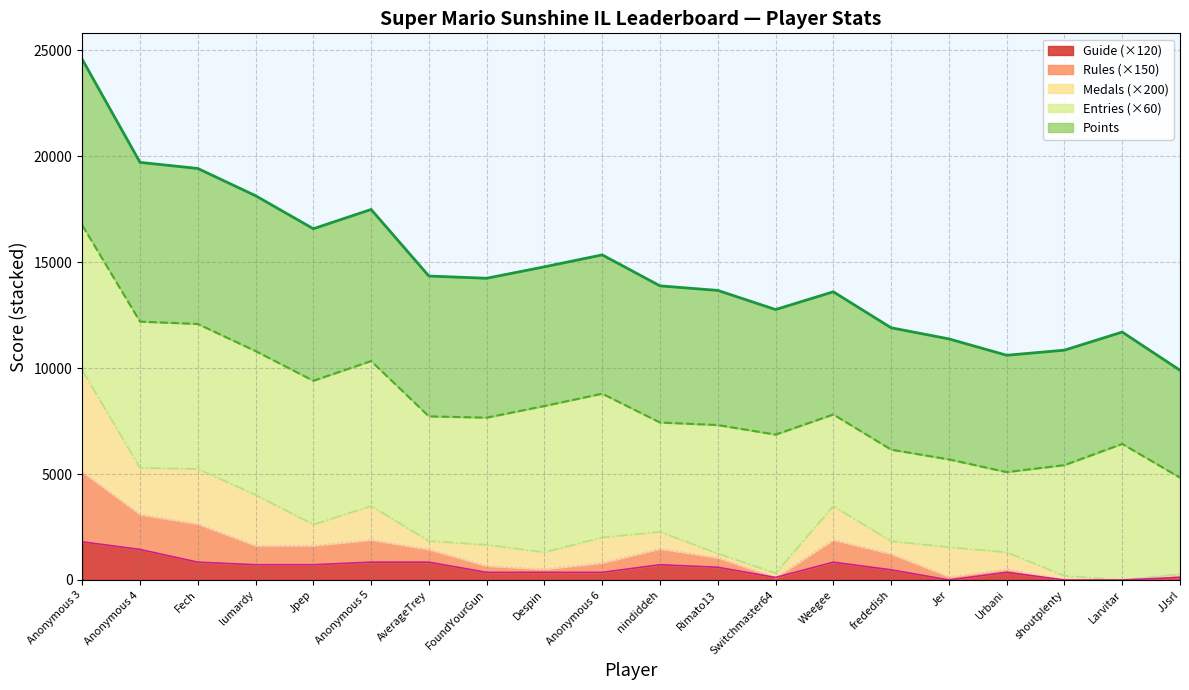

True or false: the data has more than 1 interior local peaks.

True